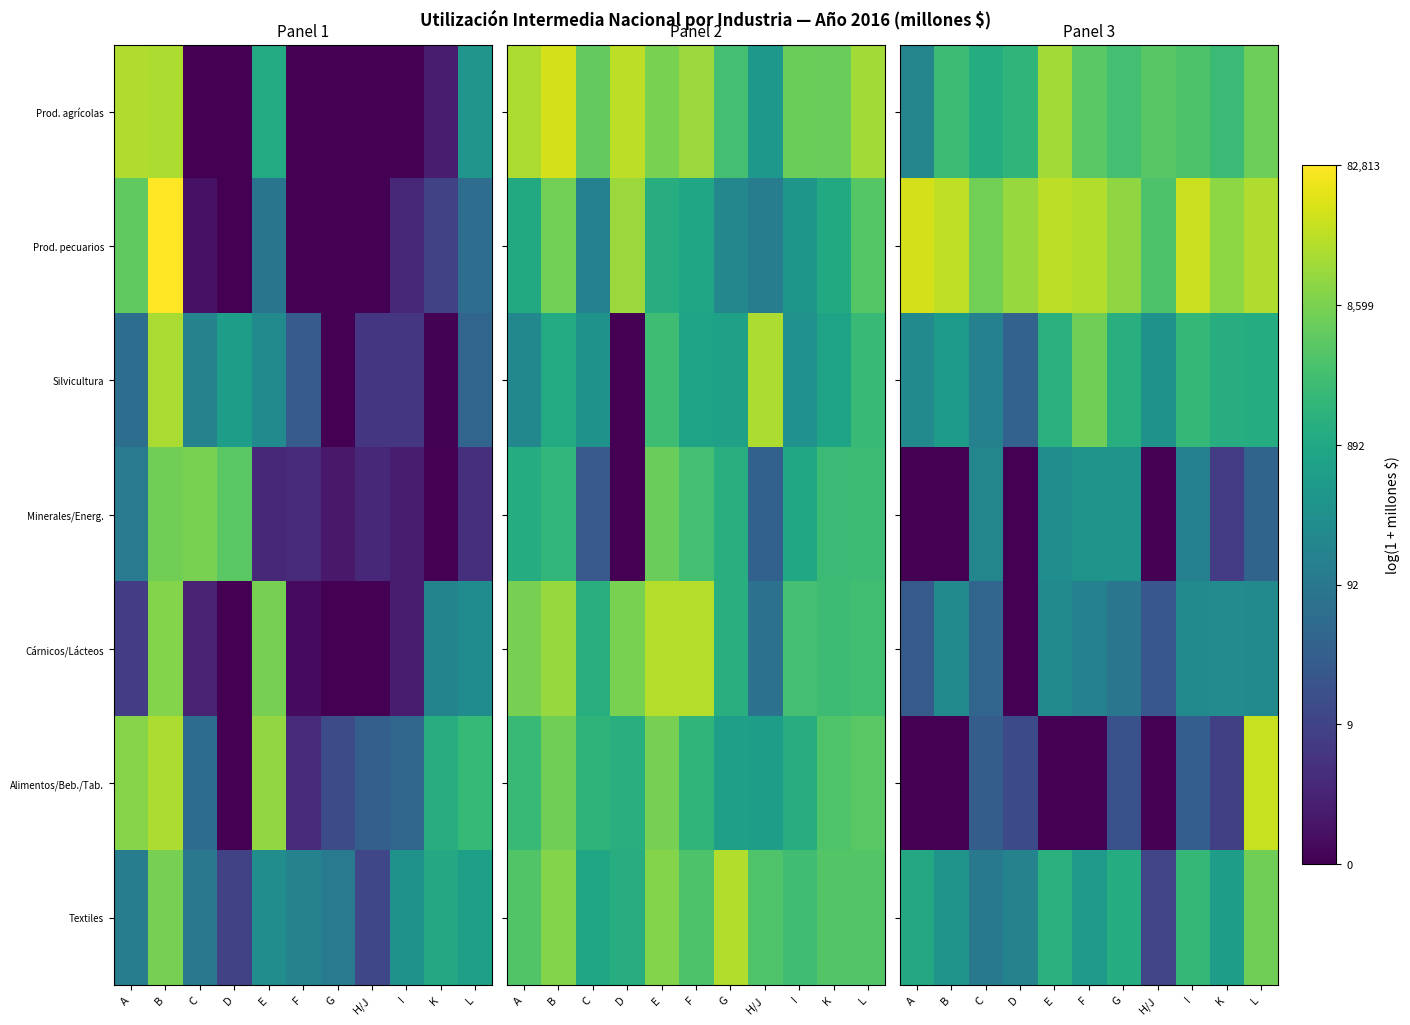

At how many categories does at least one series exceed 5?

11